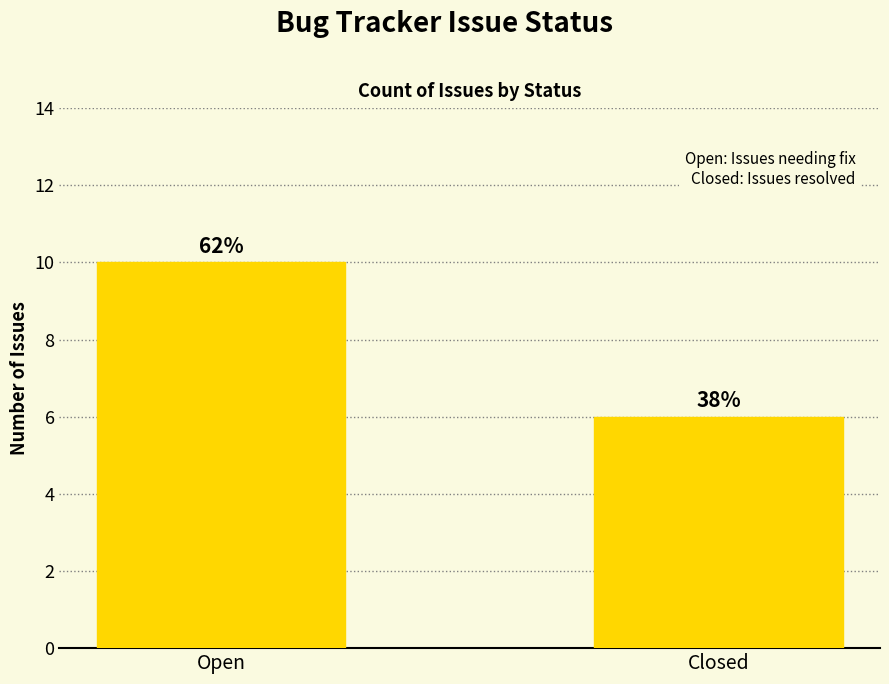

How many bars are there in total?

2